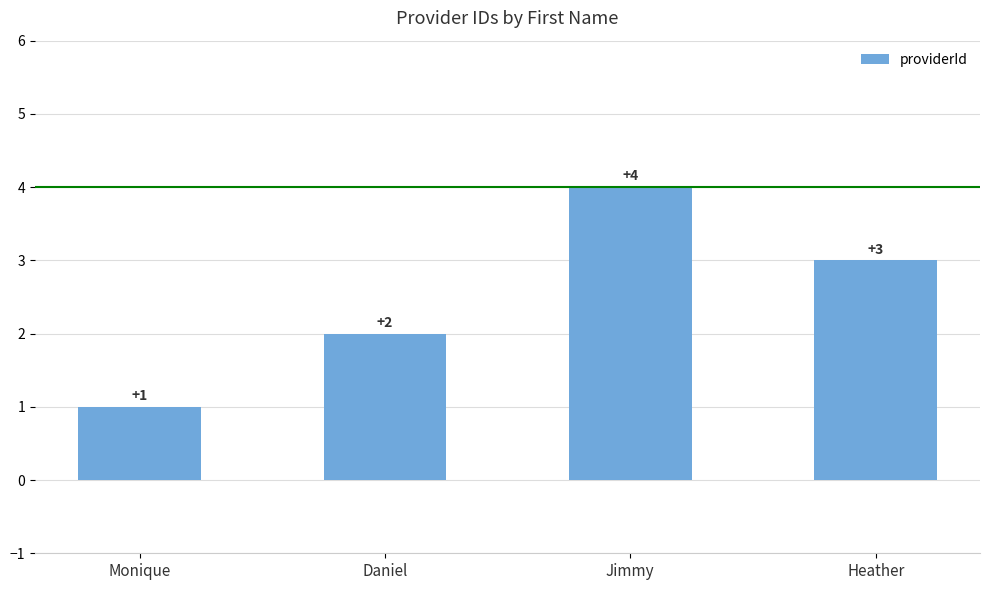

What is the difference between the maximum and second lowest values?

2